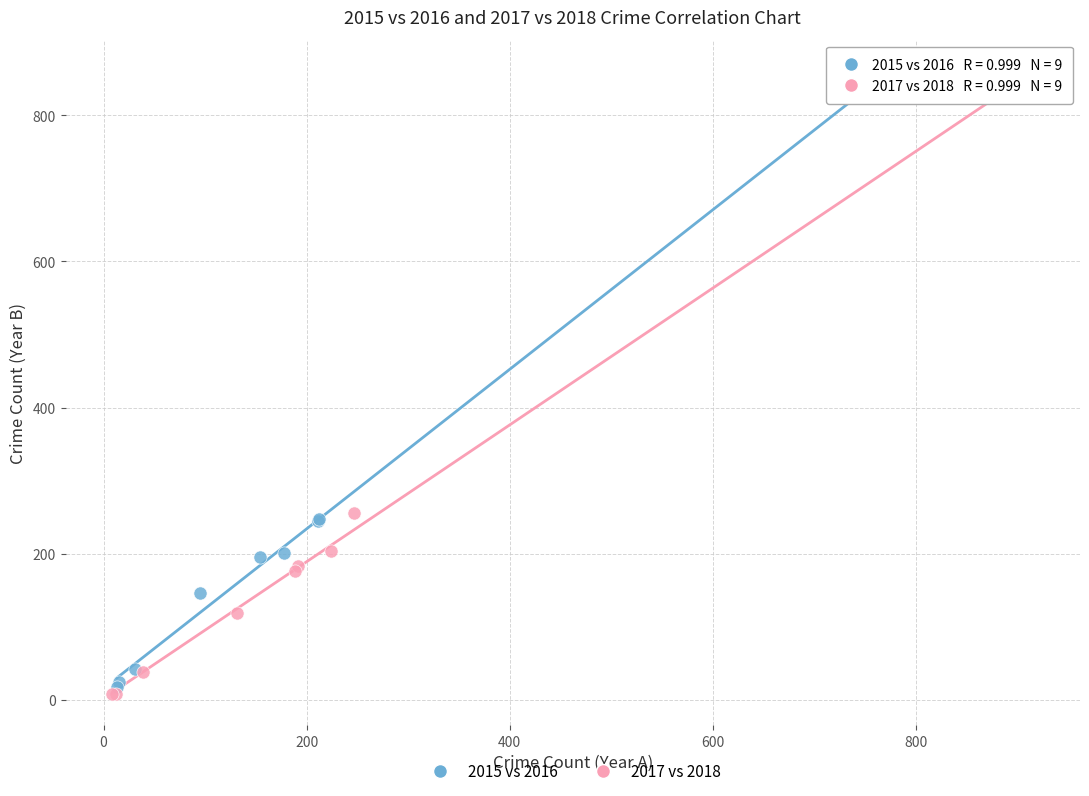

Which series has the widest spread of Y values?

2017 vs 2018